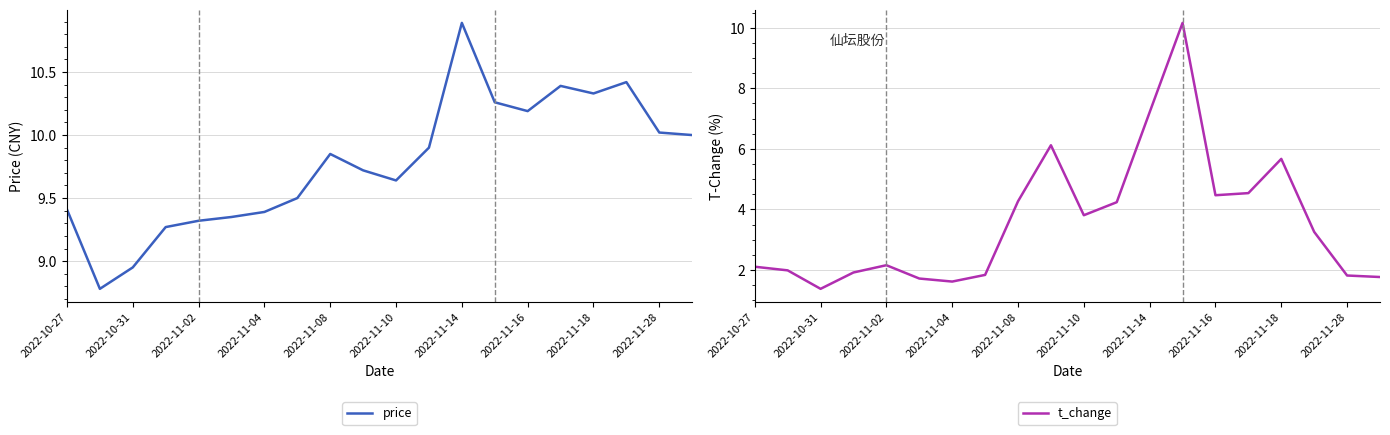

In price, how many points are higher than both neighbors (excluding endpoints)?

4